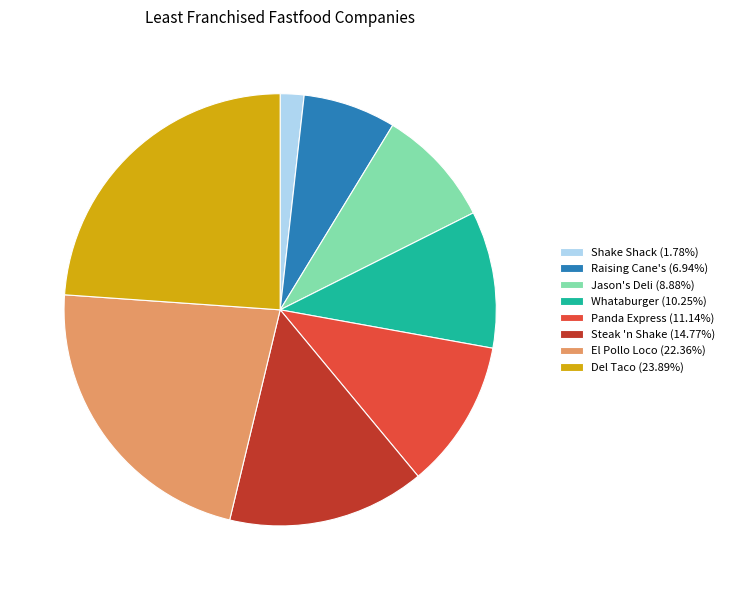

Is Jason's Deli (8.88%) the majority of the pie?

No